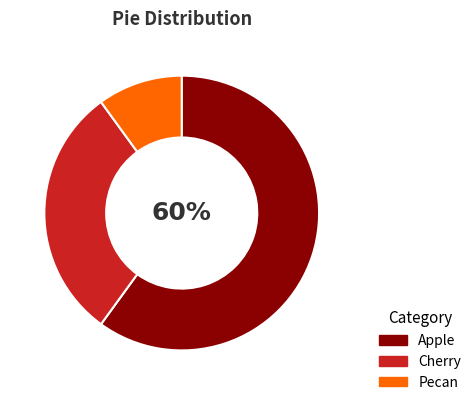

Which has a higher value, Apple or Pecan?

Apple